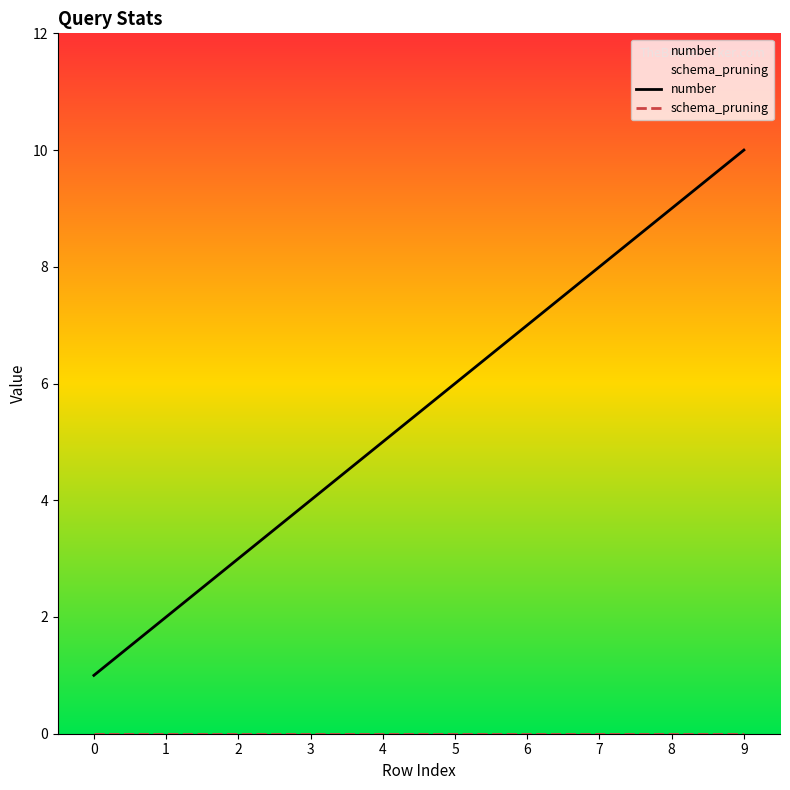

True or false: schema_pruning has a value of 0 at 9.

True